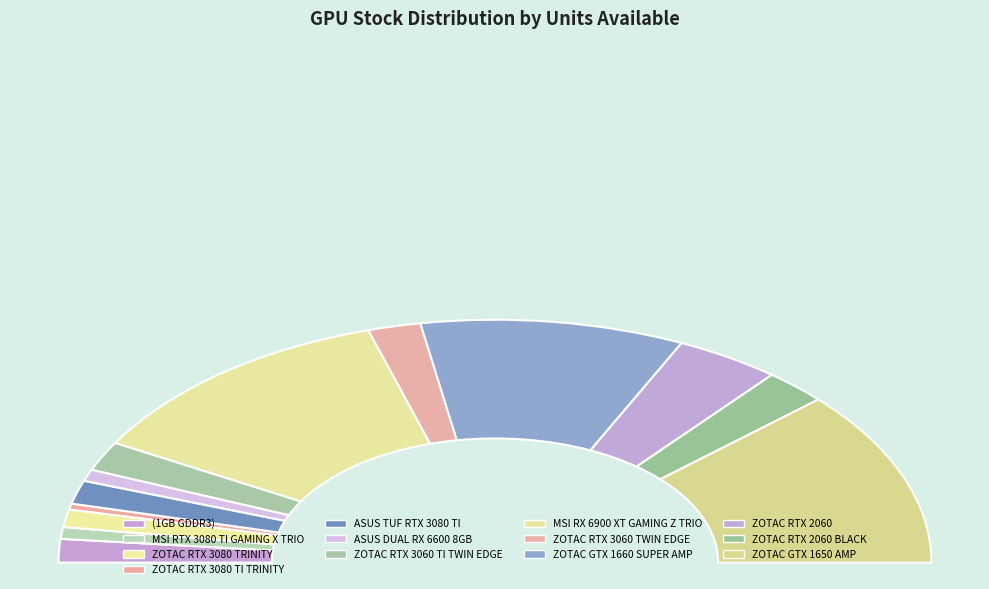

How many slices are in this pie chart?

13